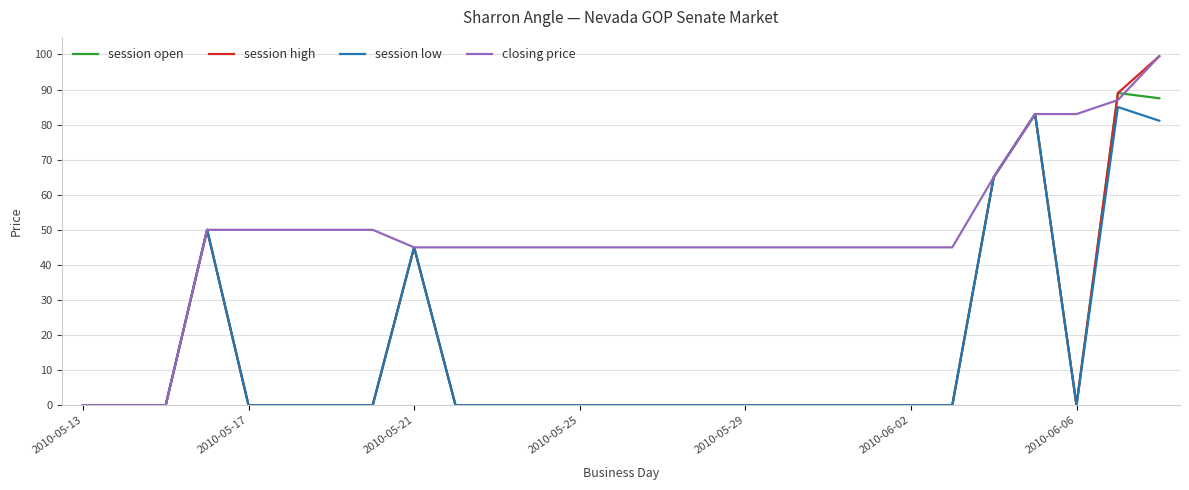

Which series has the largest total across all categories?

closing price